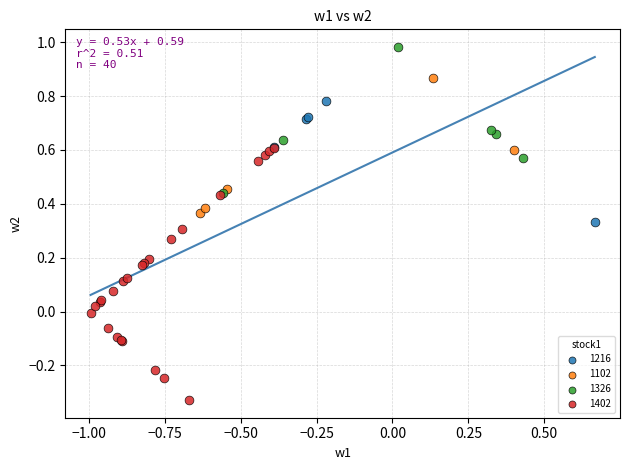

Which series contains the lowest Y value?

1402